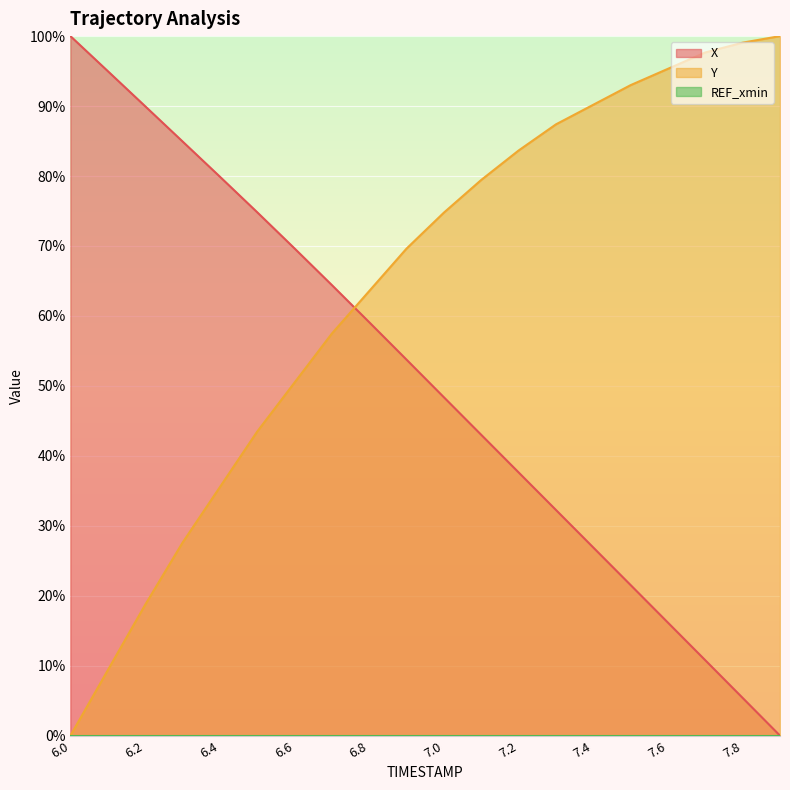

Reading left to right, what are all the values shown in this chart?

X: 100.0	95.0	90.0	85.0	79.9	74.8	69.7	64.4	59.1	53.7	48.4	43.0	37.6	32.3	26.9	21.5	16.2	10.8	5.4	0.0
Y: 0.0	9.3	18.7	27.6	35.5	43.5	50.5	57.5	63.6	69.6	74.8	79.4	83.6	87.4	90.2	93.0	95.3	97.7	99.1	100.0